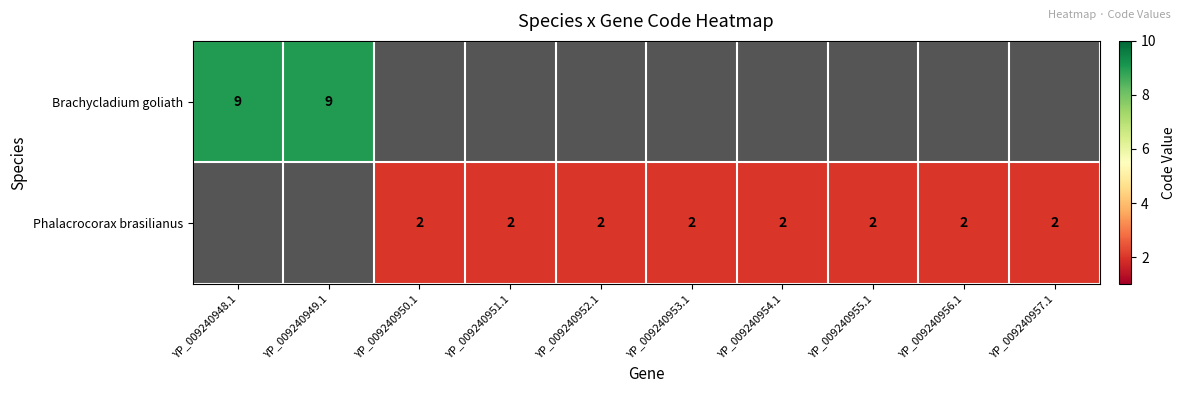

The value of Phalacrocorax brasilianus at YP_009240952.1 is 3. True or false?

False